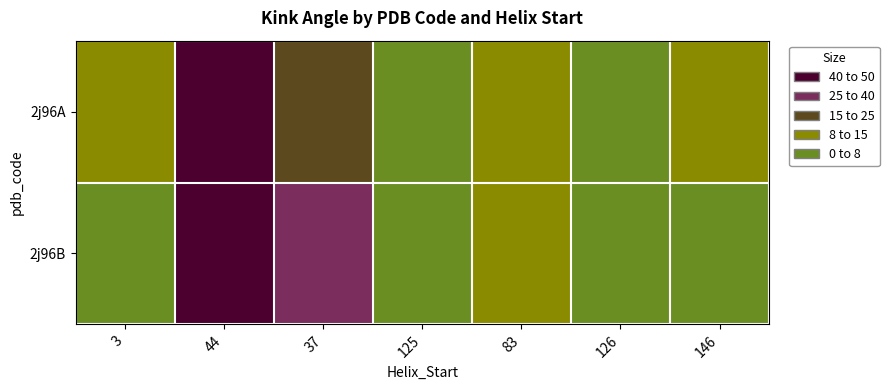

What is the spread (max minus min) of values at 37?

2.9